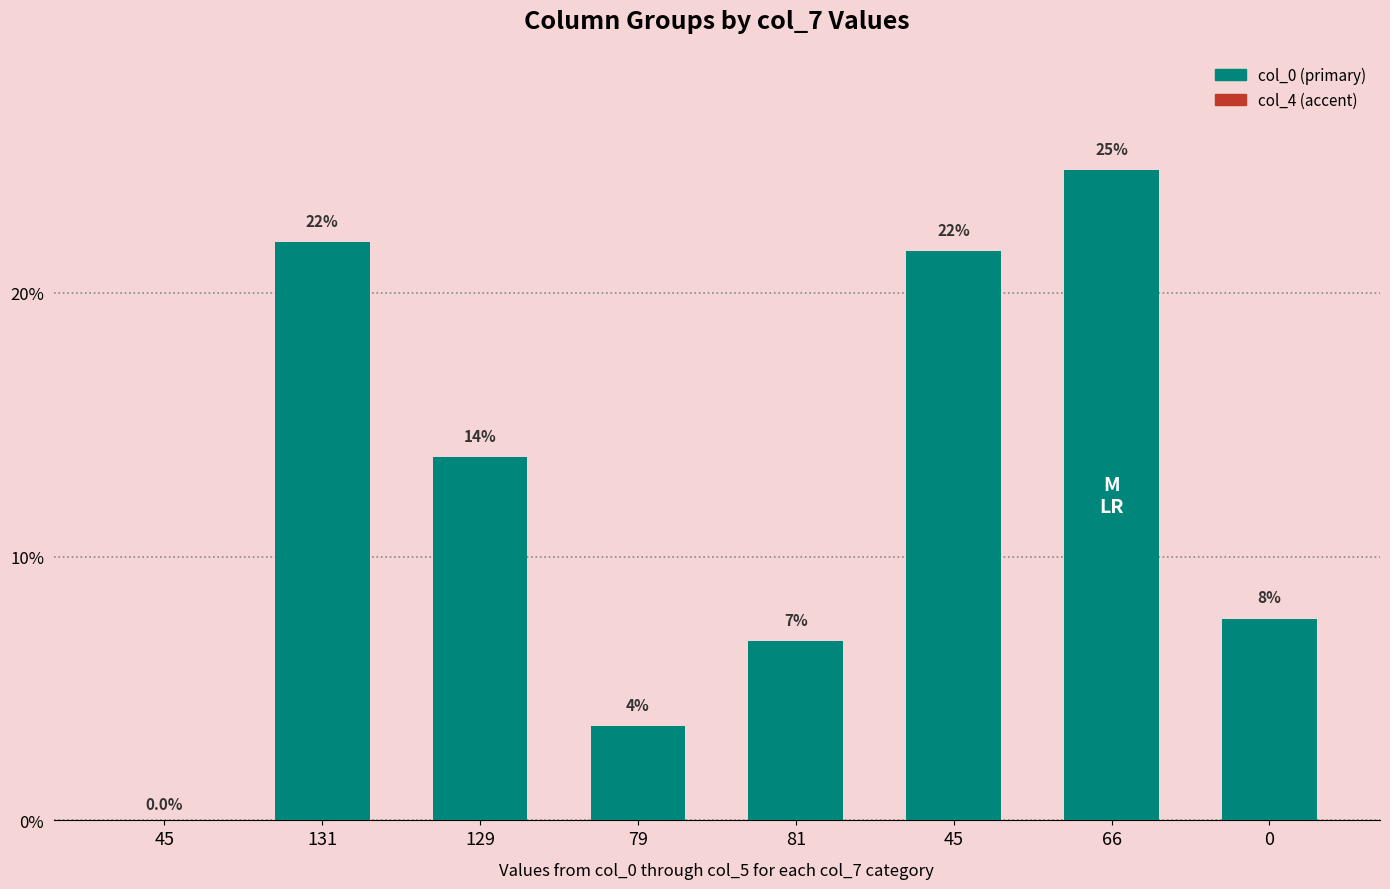

How many bars are there in total?

8